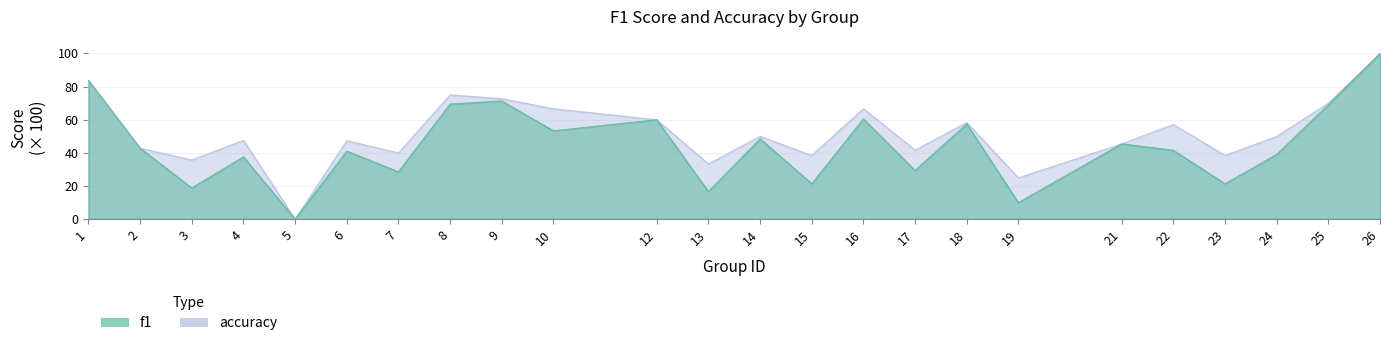

Reading left to right, what are all the values shown in this chart?

f1: 83.8	42.9	18.8	37.6	0.0	41.1	28.6	69.5	71.3	53.3	60.0	16.7	48.5	21.4	60.5	29.4	57.5	10.0	45.5	41.6	21.4	39.1	69.0	100.0
accuracy: 83.3	42.9	35.7	47.6	0.0	47.4	40.0	75.0	72.7	66.7	60.0	33.3	50.0	38.5	66.7	41.7	58.3	25.0	45.5	57.1	38.5	50.0	70.0	100.0